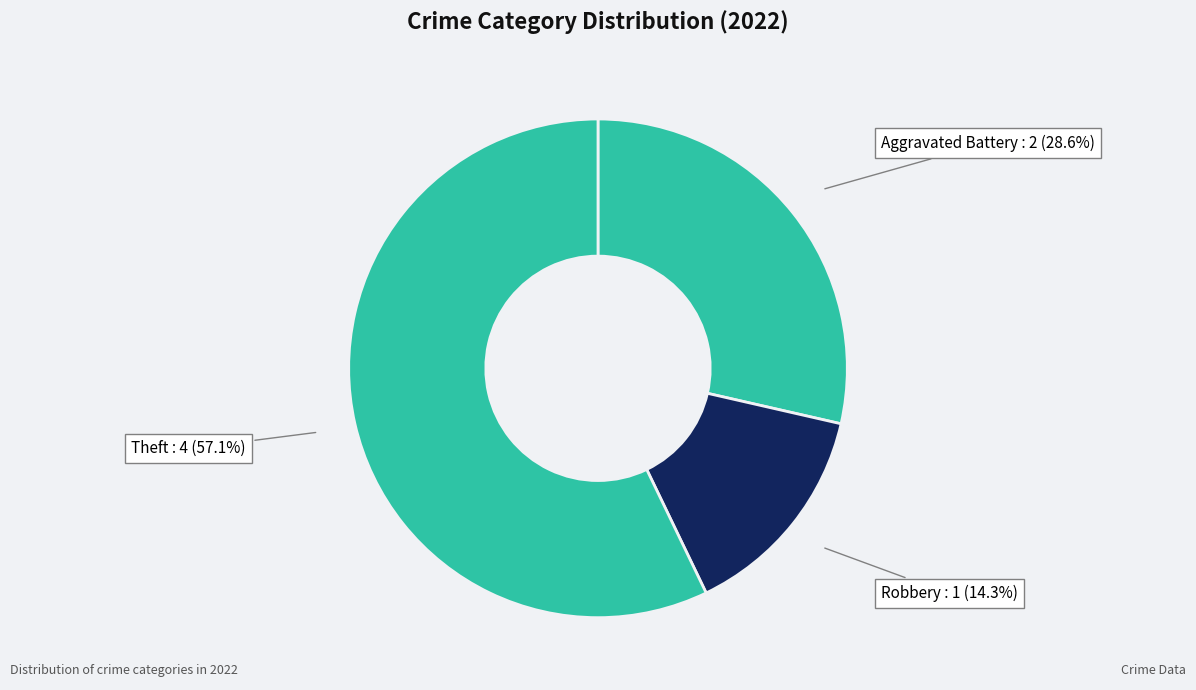

How many slices are in this pie chart?

3